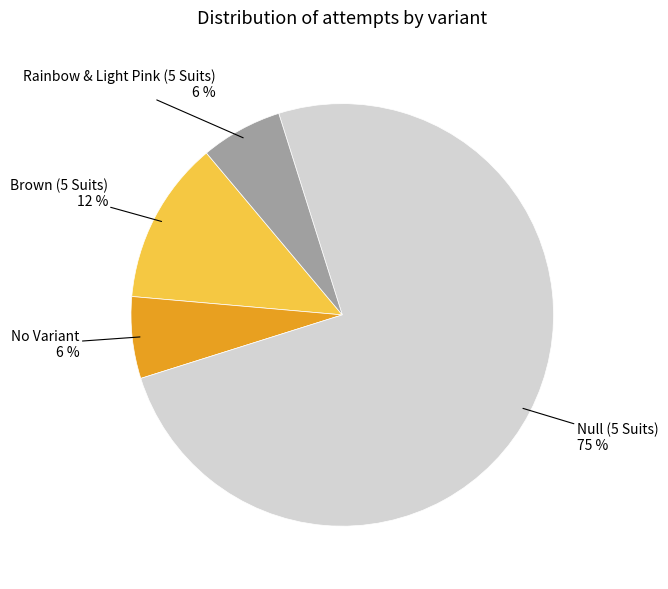

Which slice represents more than half of the pie?

Null (5 Suits)